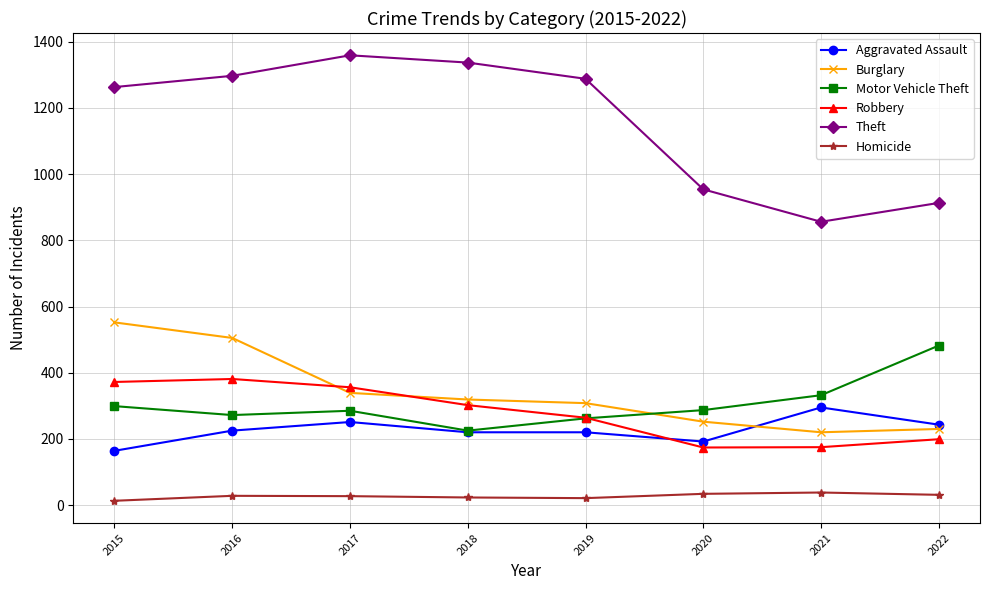

Rank the series at 2016 from lowest to highest value.

Homicide, Aggravated Assault, Motor Vehicle Theft, Robbery, Burglary, Theft